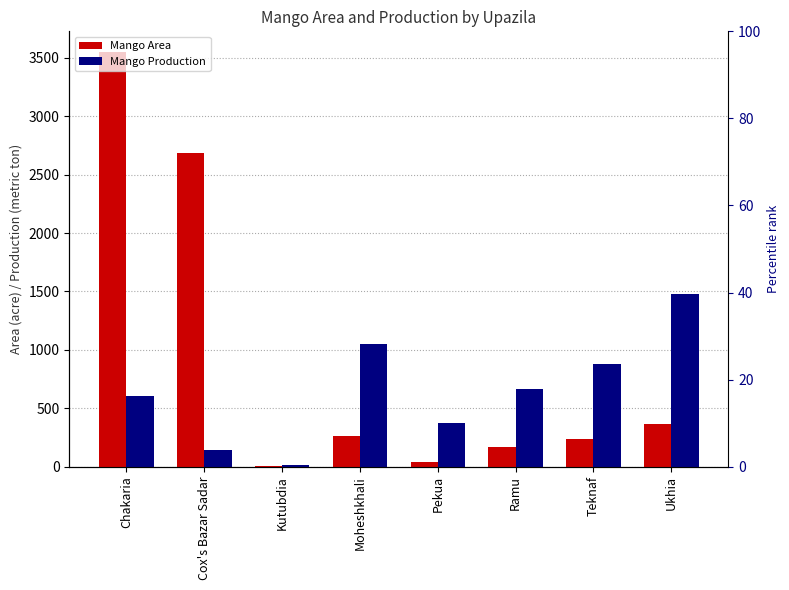

What is the value of the Mango Production bar at the 5th from the left?

375